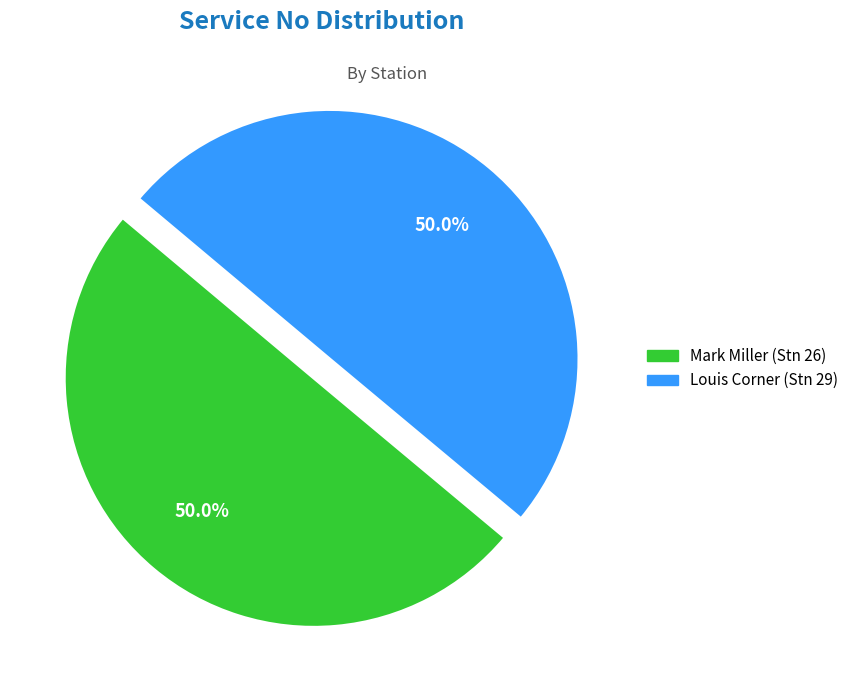

Combined, do Louis Corner (Stn 29) and Mark Miller (Stn 26) account for over 50%?

Yes